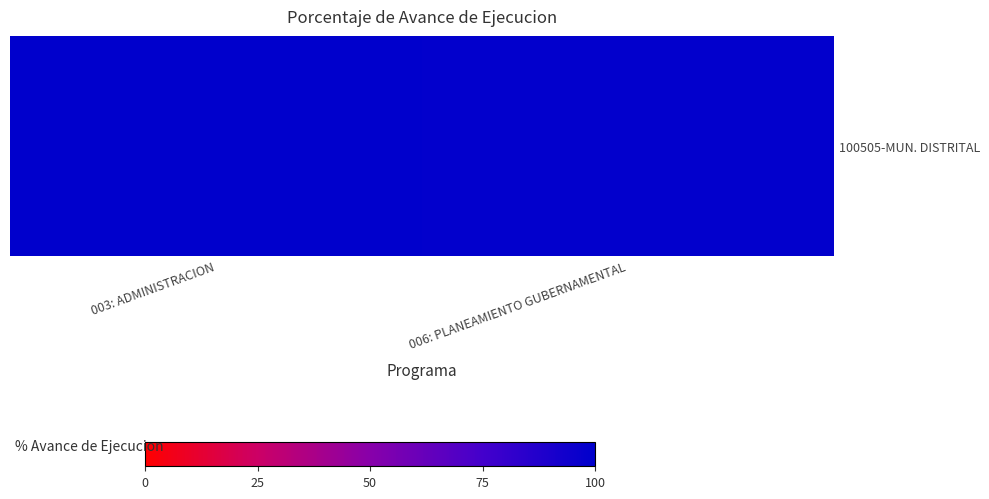

What is the smallest value displayed?

99